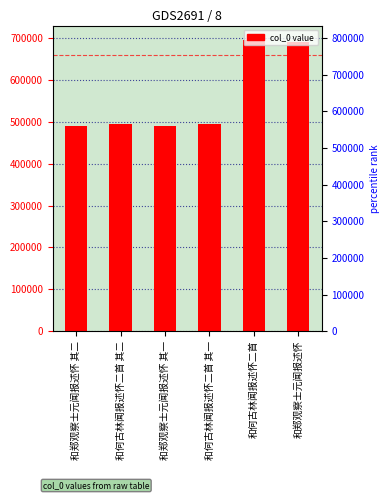

Rank the categories by value from highest to lowest.

和何古林闻报述怀二首, 和郑观察士元闻报述怀, 和何古林闻报述怀二首 其二, 和何古林闻报述怀二首 其一, 和郑观察士元闻报述怀 其二, 和郑观察士元闻报述怀 其一